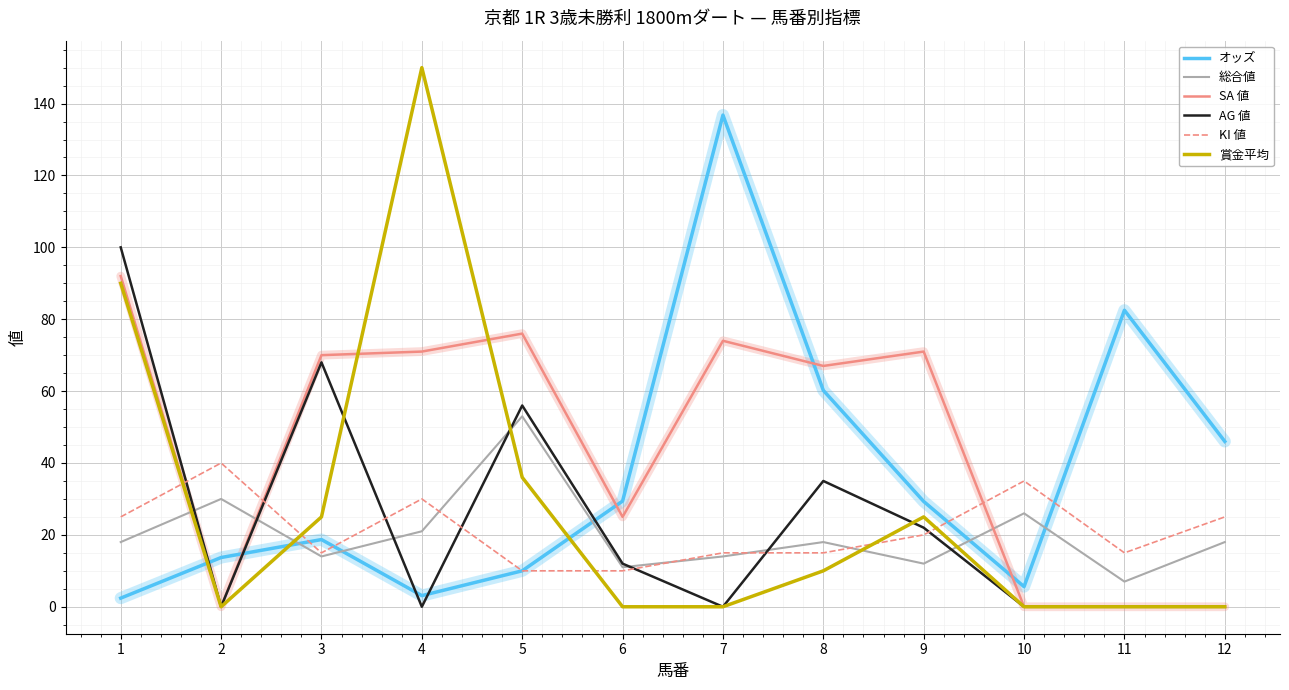

List the series in order of their peak value, lowest first.

KI 値, 総合値, SA 値, AG 値, オッズ, 賞金平均